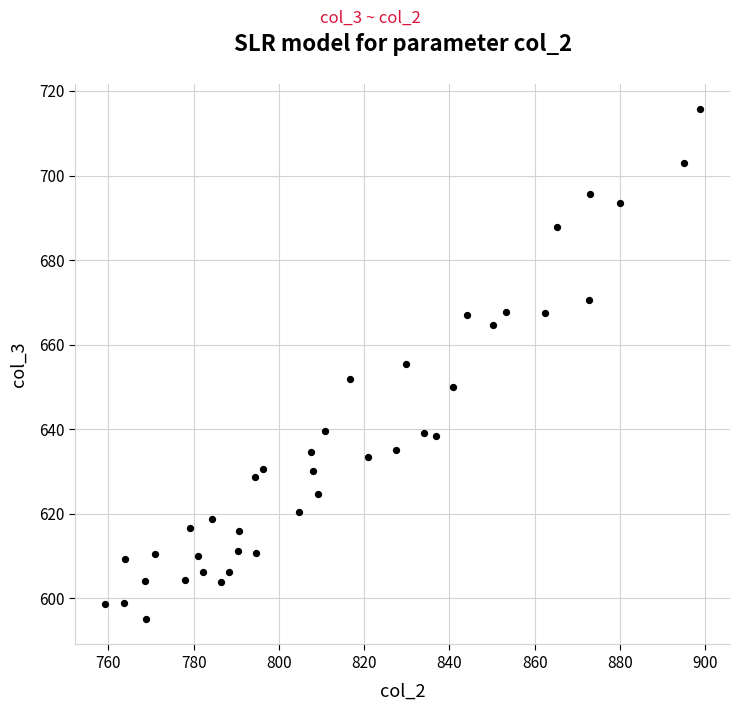

What is the range of Y values (max minus min)?

120.6